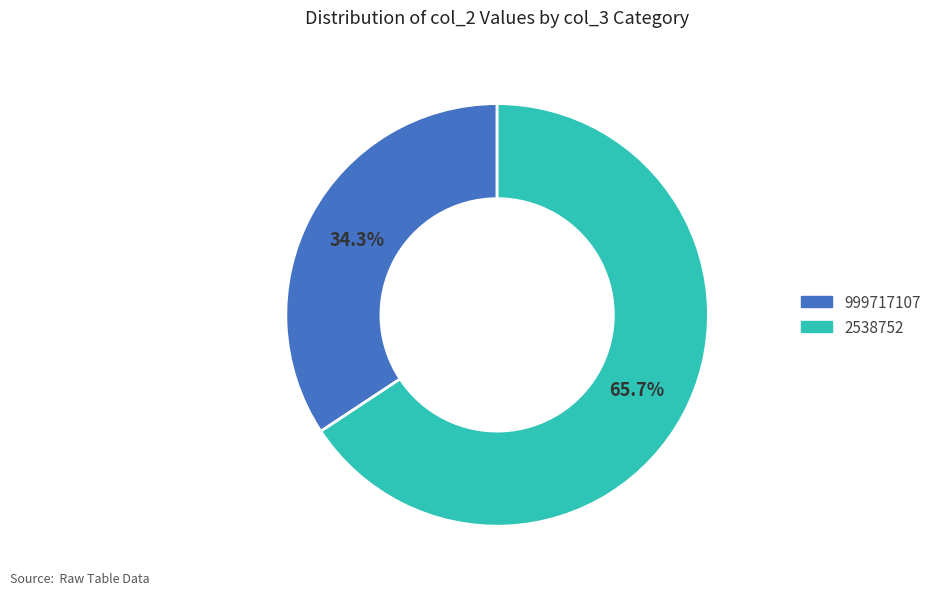

Which has a higher value, 2538752 or 999717107?

2538752